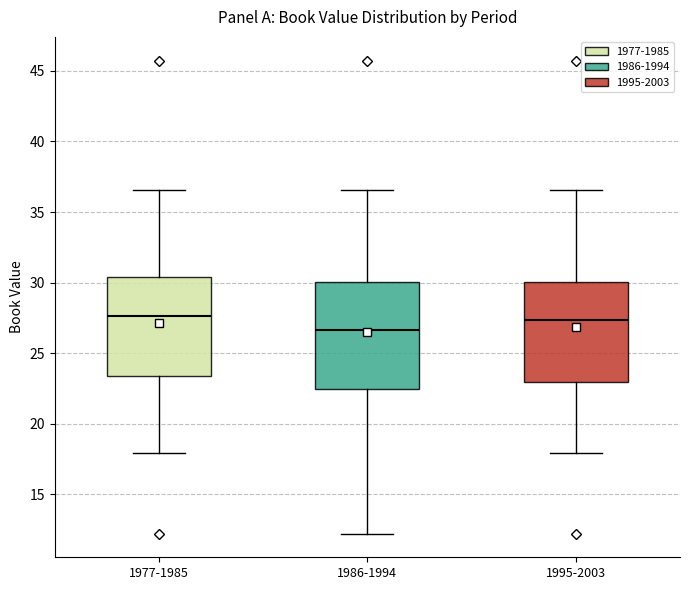

Which box's median line is the lowest?

1986-1994